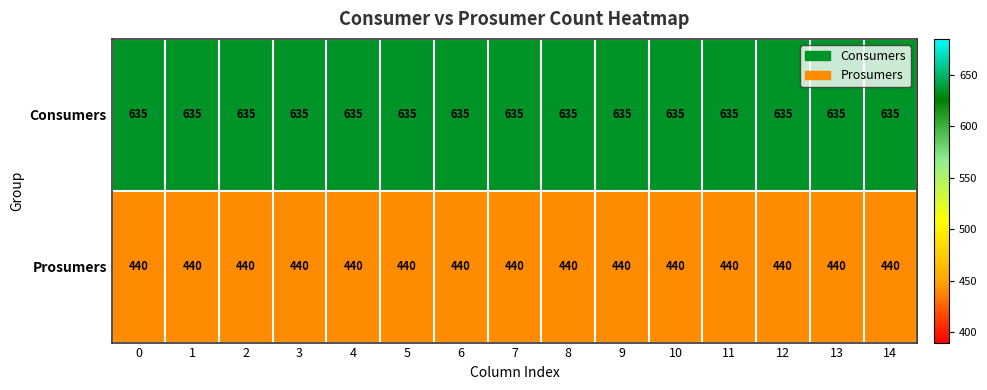

Rank the series at 7 from lowest to highest value.

Prosumers, Consumers